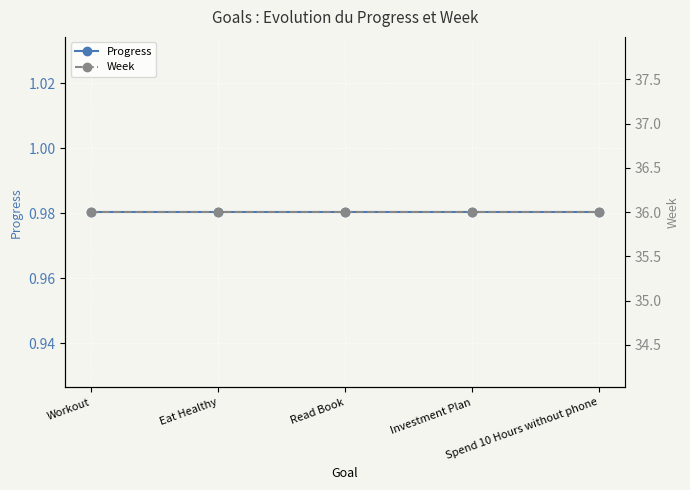

Which has a higher value, Workout or Investment Plan?

Workout